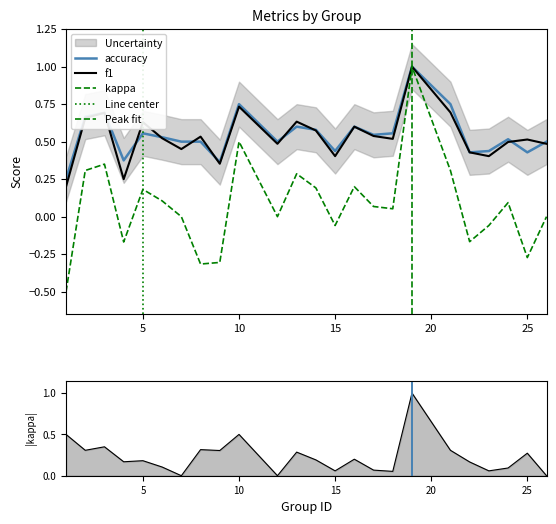

True or false: accuracy has more than 0 interior local peaks.

True